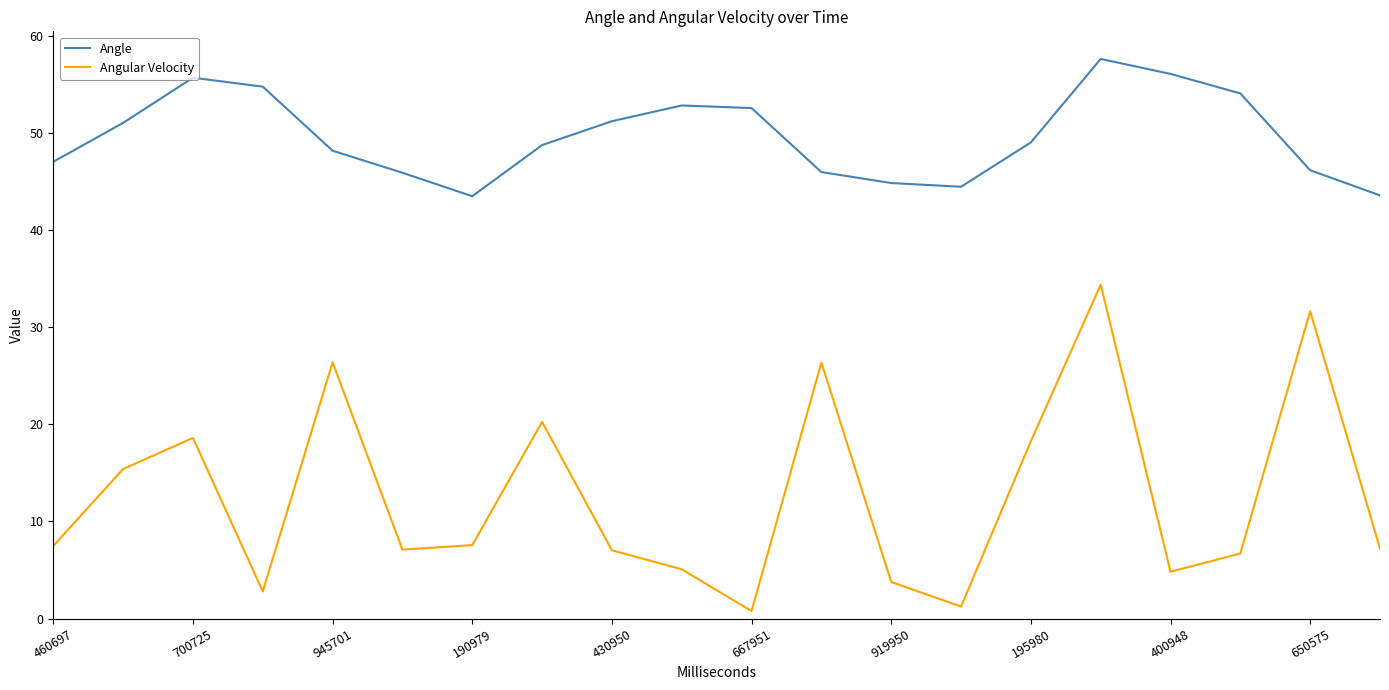

True or false: Angular Velocity and Angle cross at least once.

False